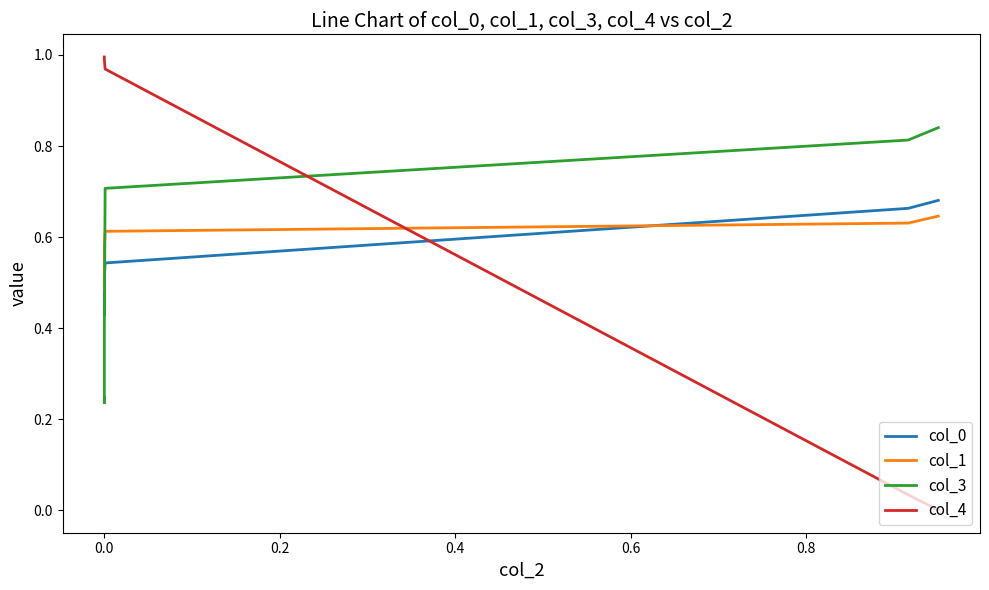

How many lines are shown in the chart?

4